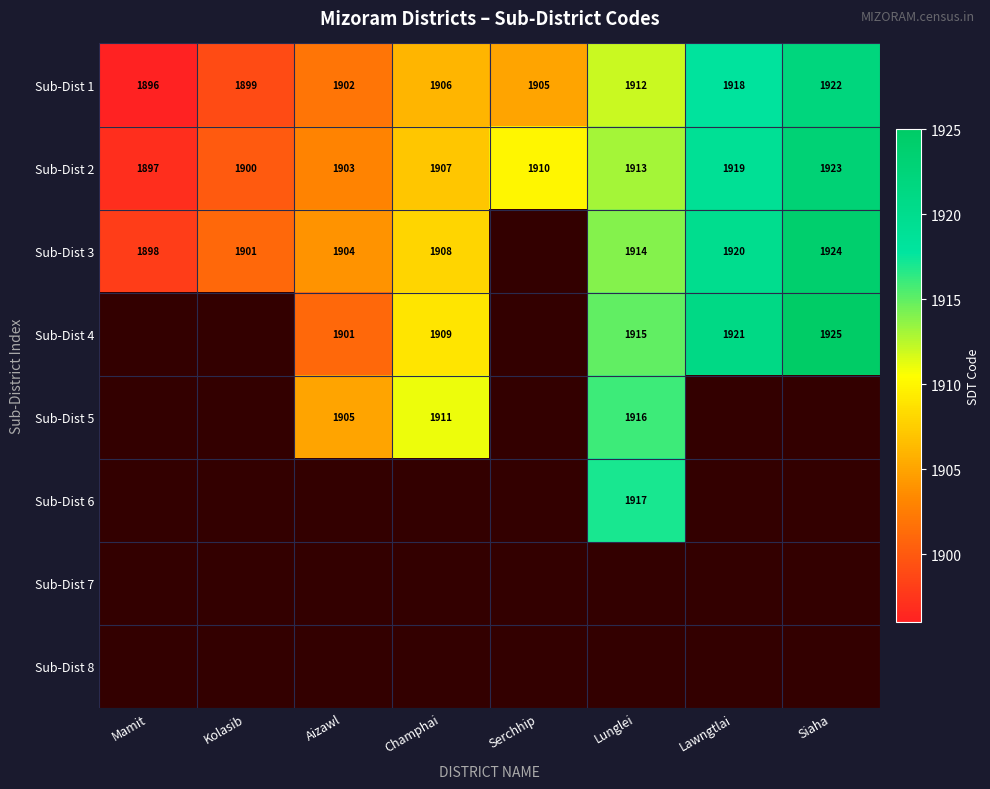

What is the difference between the Sub-Dist 1 values at Kolasib and Aizawl?

3